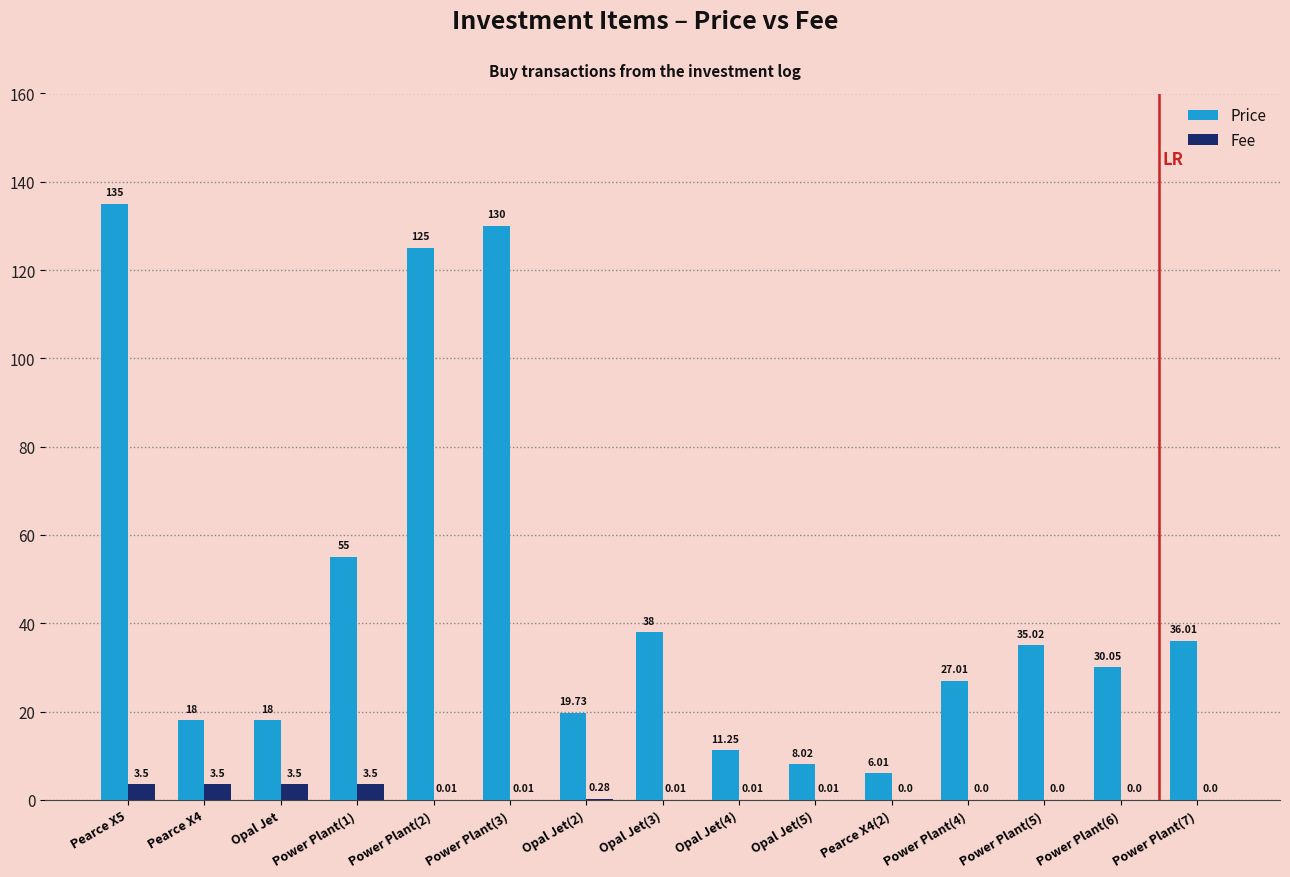

What is the sum of the Price values at Power Plant(4) and Opal Jet(5)?

35.0